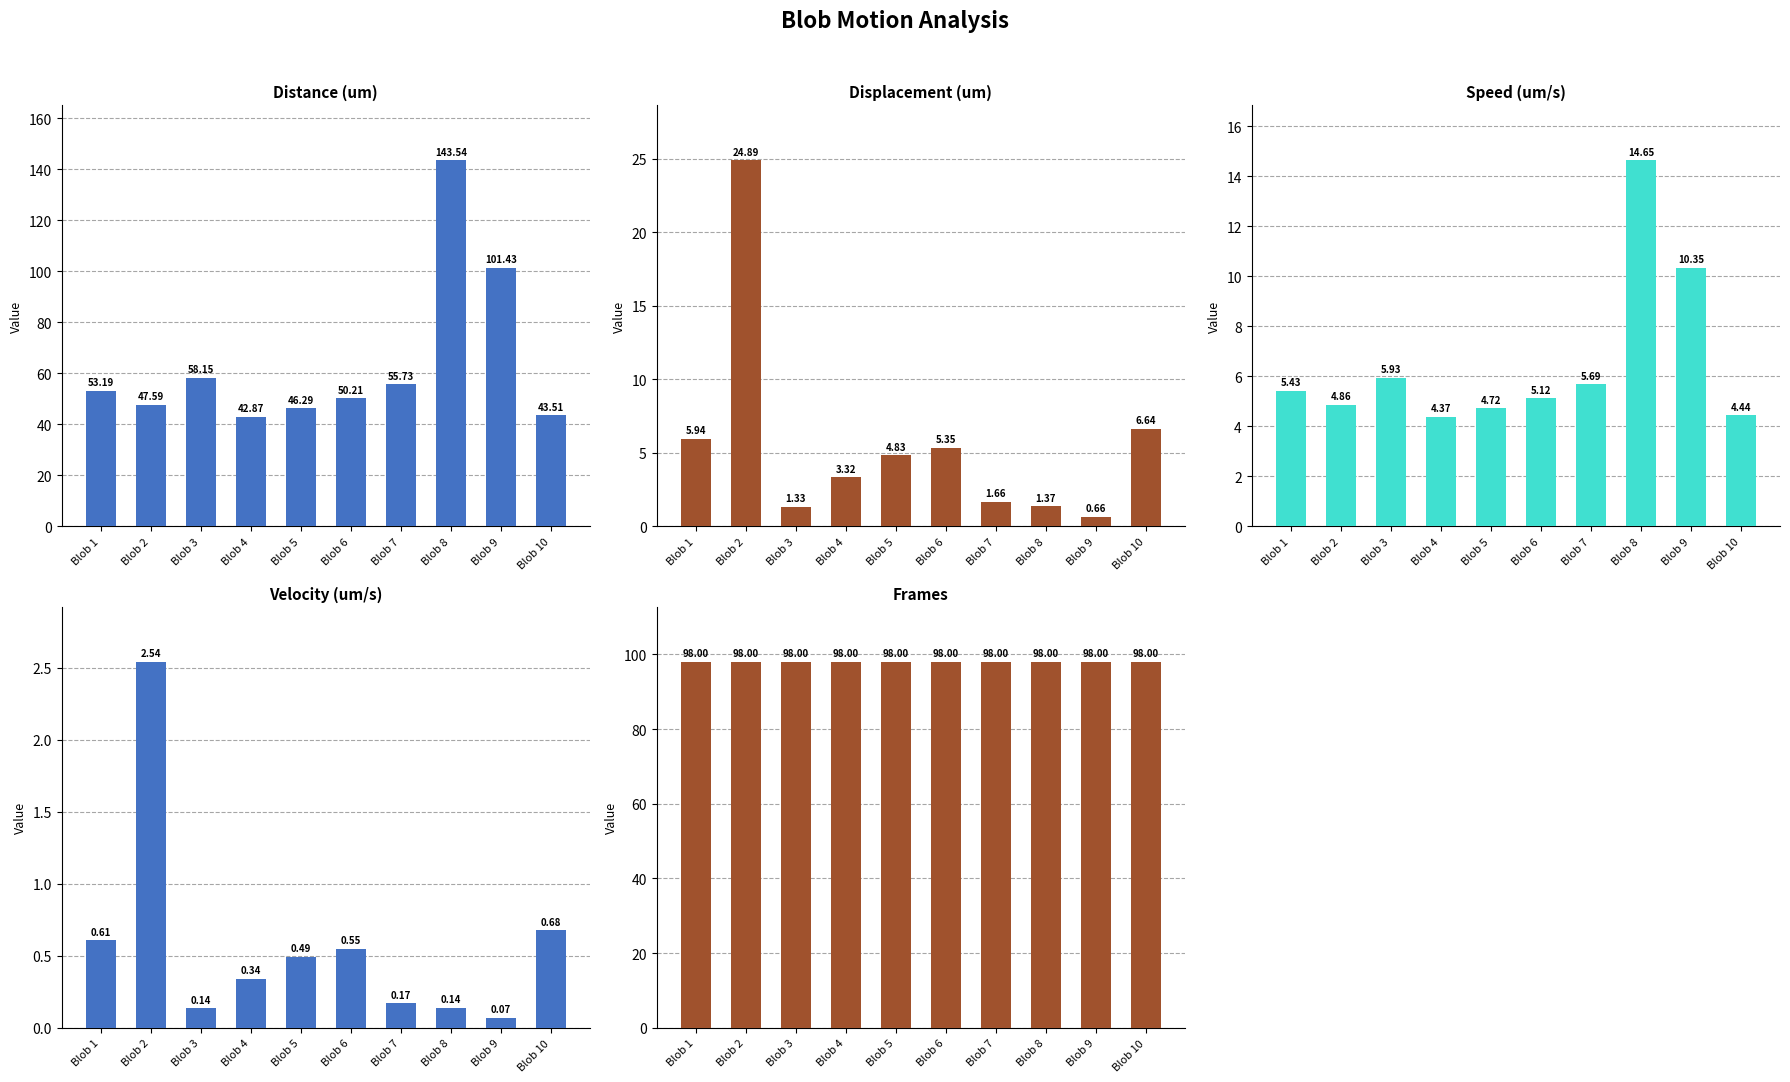

What is the spread (max minus min) of values at Blob 6?

97.5